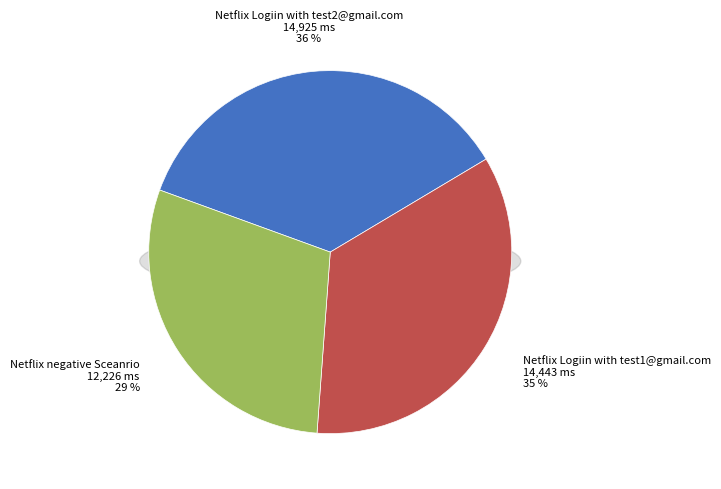

Which category has the smallest portion of the pie?

Netflix negative Sceanrio